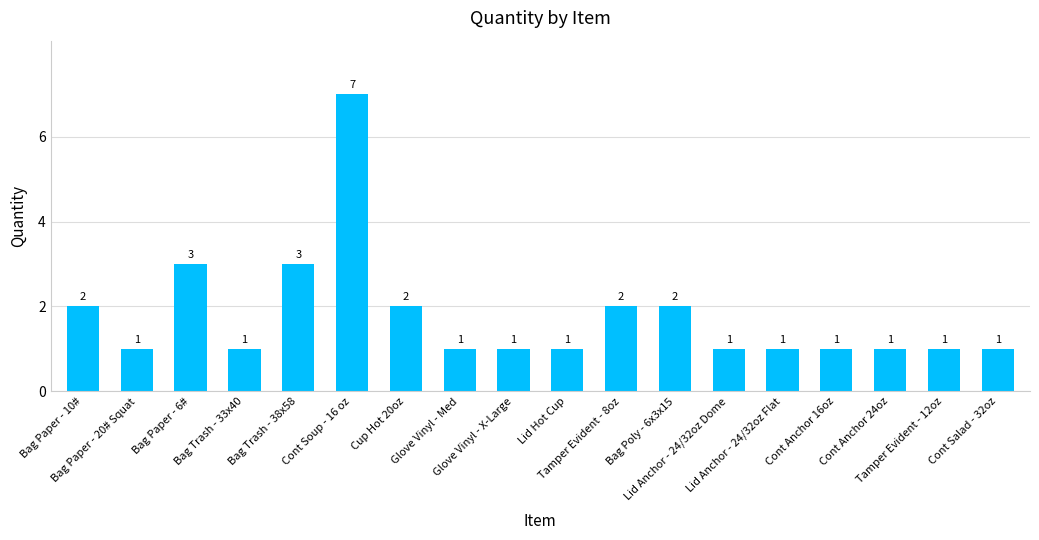

Reading left to right, list all the values displayed in this chart.

Bag Paper - 10#=2	Bag Paper - 20# Squat=1	Bag Paper - 6#=3	Bag Trash - 33x40=1	Bag Trash - 38x58=3	Cont Soup - 16 oz=7	Cup Hot 20oz=2	Glove Vinyl - Med=1	Glove Vinyl - X-Large=1	Lid Hot Cup=1	Tamper Evident - 8oz=2	Bag Poly - 6x3x15=2	Lid Anchor - 24/32oz Dome=1	Lid Anchor - 24/32oz Flat=1	Cont Anchor 16oz=1	Cont Anchor 24oz=1	Tamper Evident - 12oz=1	Cont Salad - 32oz=1